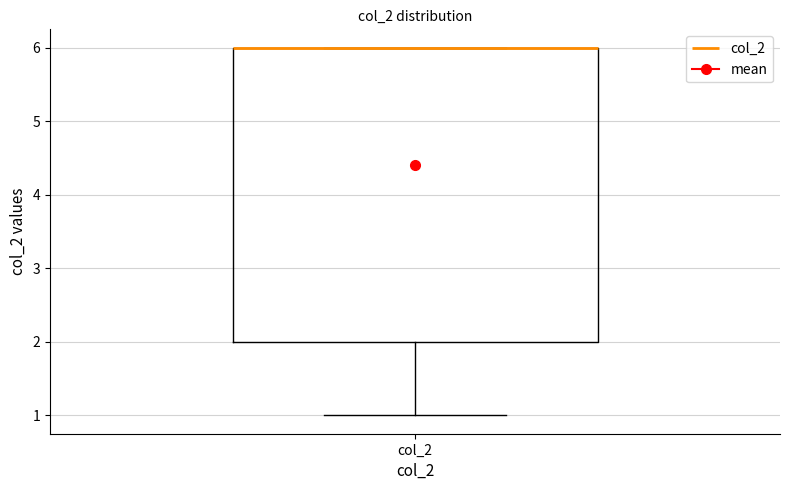

Transcribe this box plot: give where the median line is, the range the box spans, and where the two whiskers end, as read against the y-axis. The values are not printed on the chart, so give them approximately, as read against the axis.

median 6 (drawn on the box's upper edge), box 2 to 6, whiskers 1 to 6